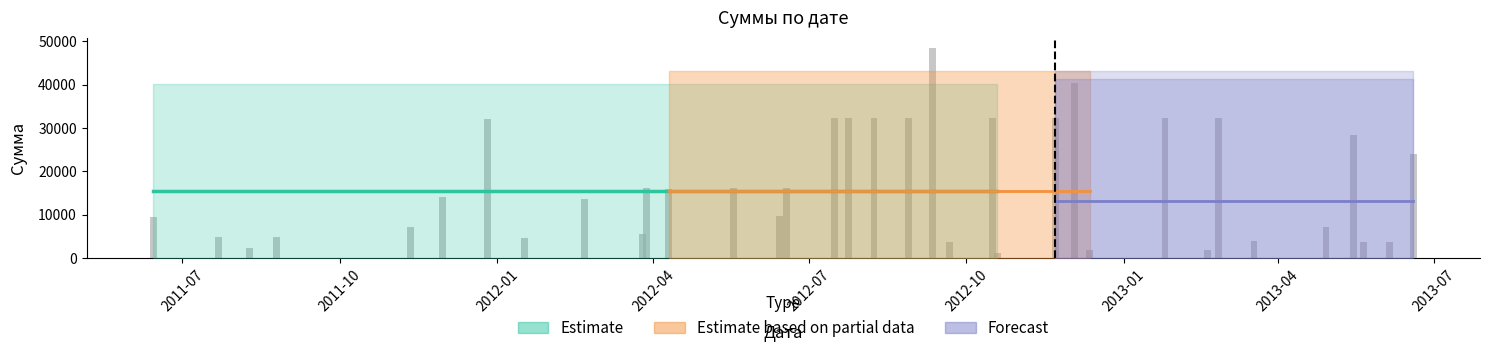

True or false: Нижняя граница has a value of -4376.7 at 2012-01-17.

False